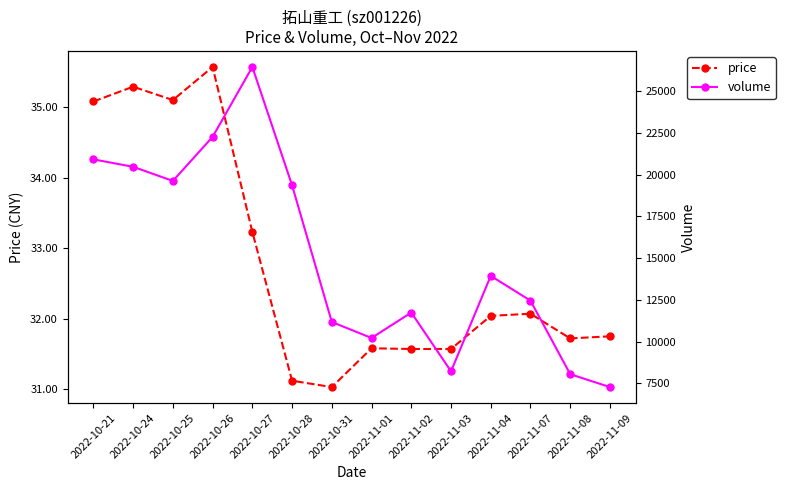

What is the difference between the maximum and minimum values in the volume series?

19159.0